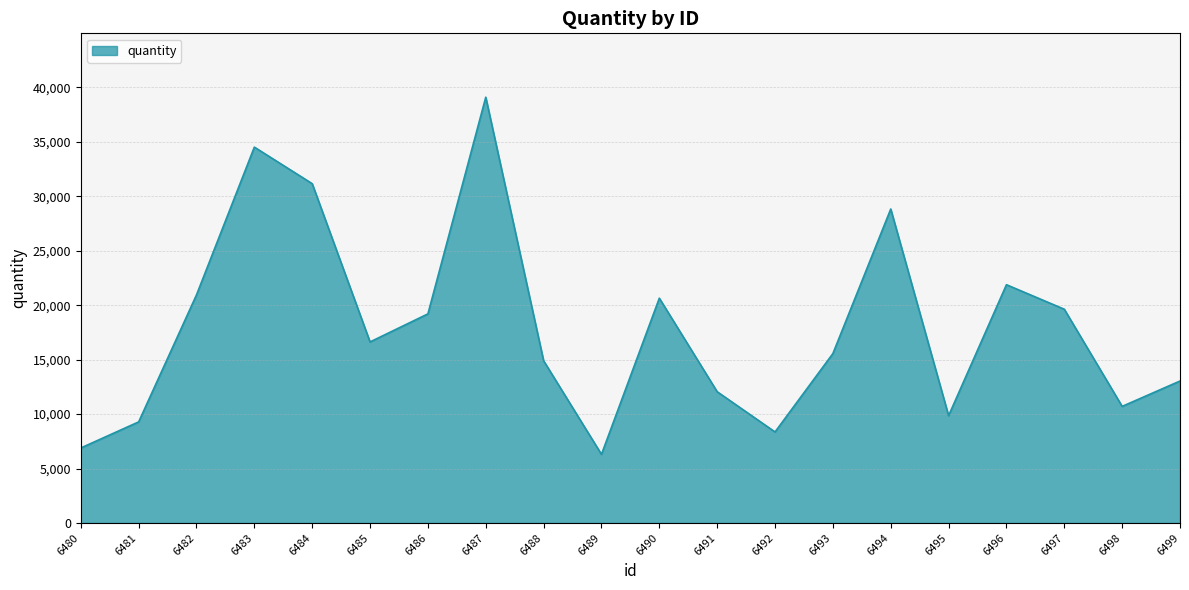

Which category has the highest value across all series?

6487